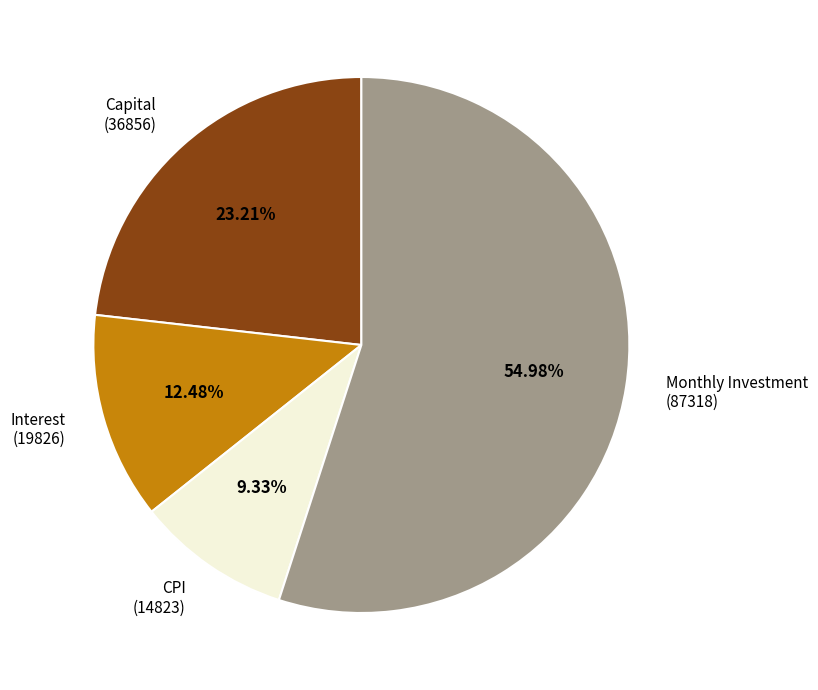

Which has a higher value, Monthly Investment (87318) or Interest (19826)?

Monthly Investment (87318)